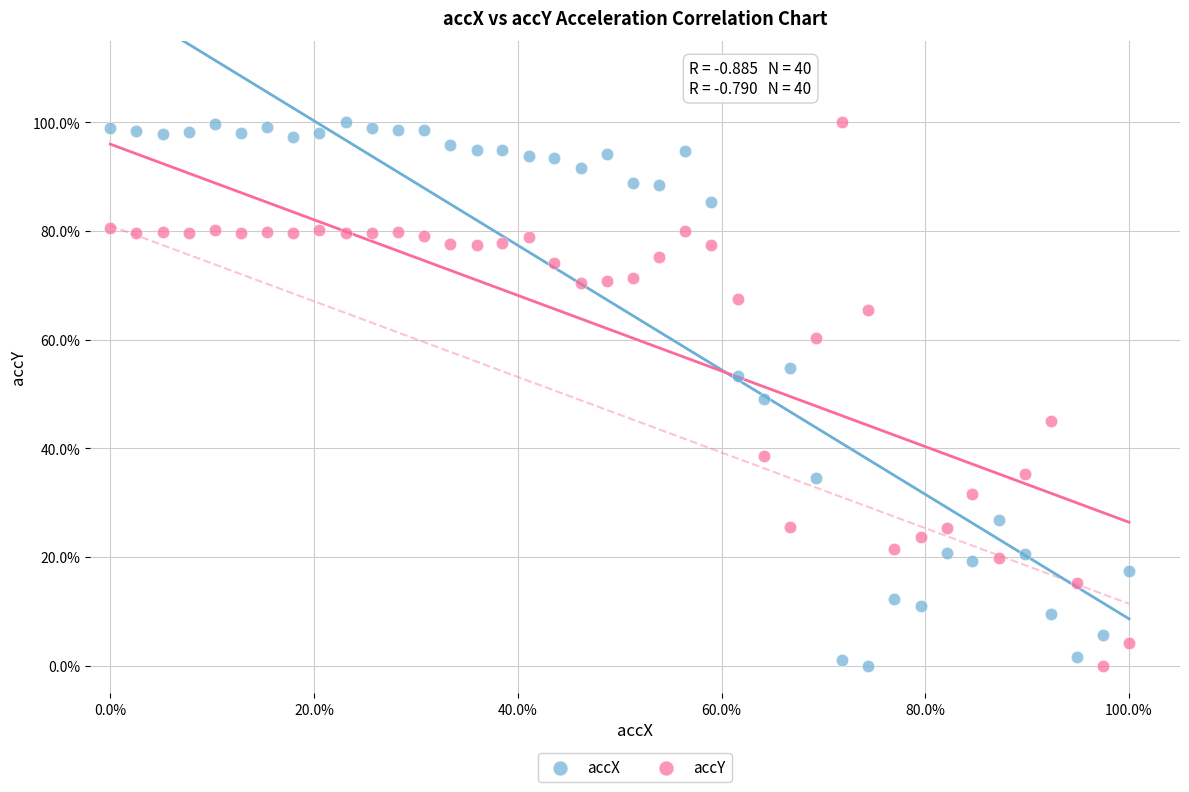

What are all the series names shown in the legend?

accX, accY